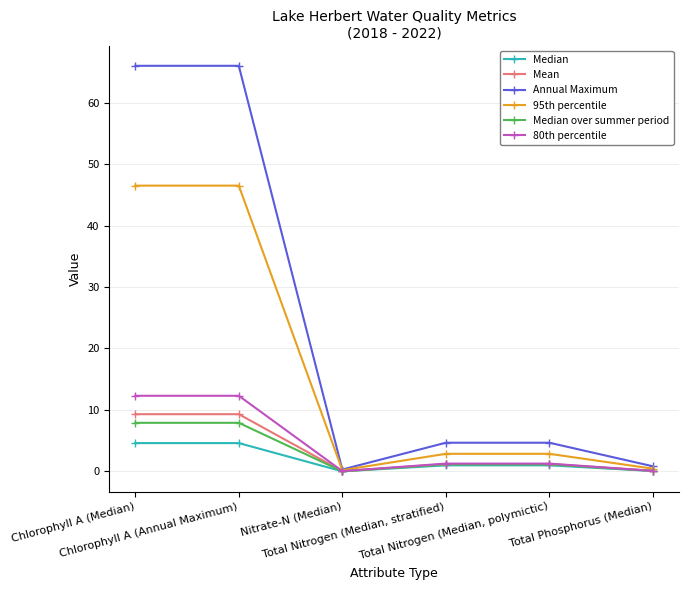

How many interior local valleys does the Annual Maximum series have?

1